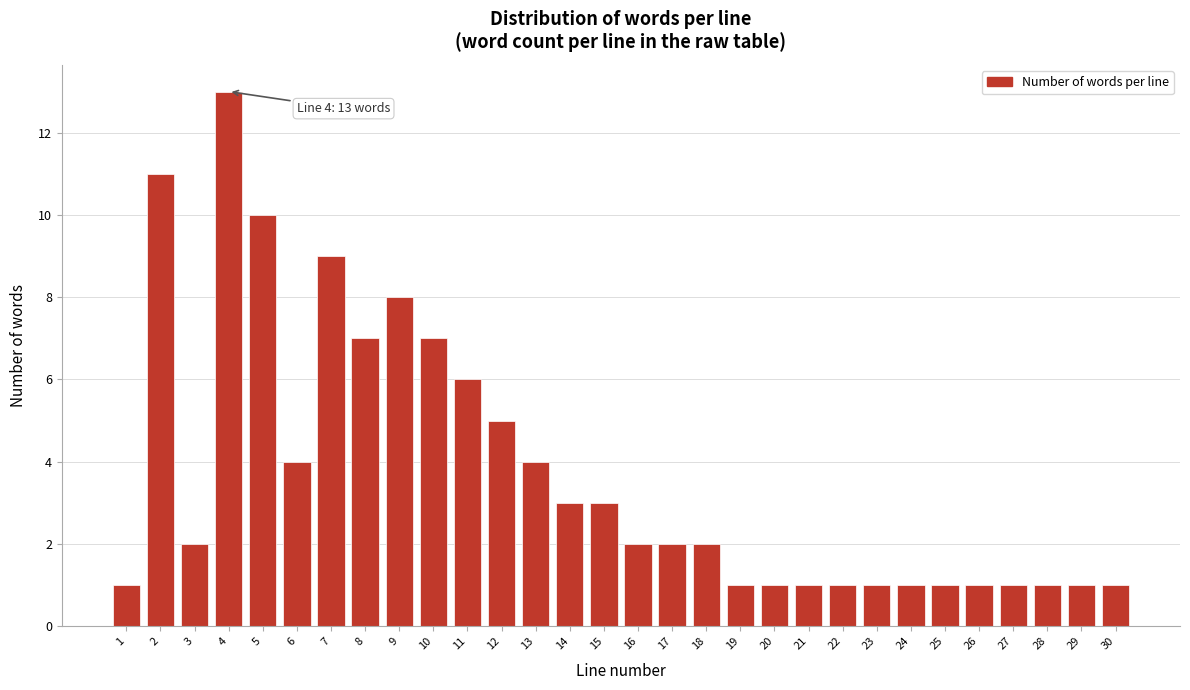

Reading left to right, list all the values displayed in this chart.

1	11	2	13	10	4	9	7	8	7	6	5	4	3	3	2	2	2	1	1	1	1	1	1	1	1	1	1	1	1